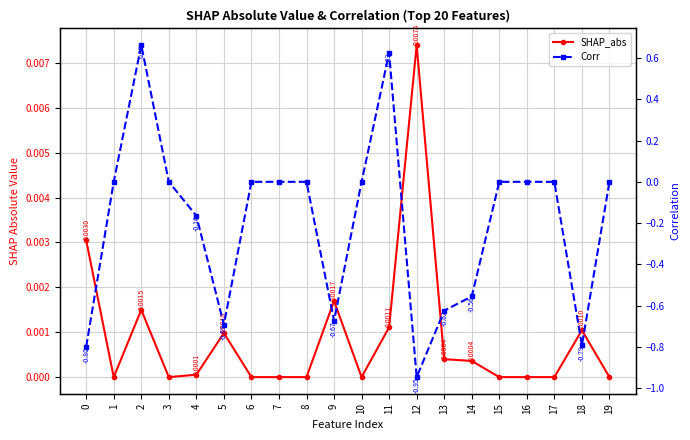

True or false: SHAP_abs has more than 0 points higher than both neighbors.

True